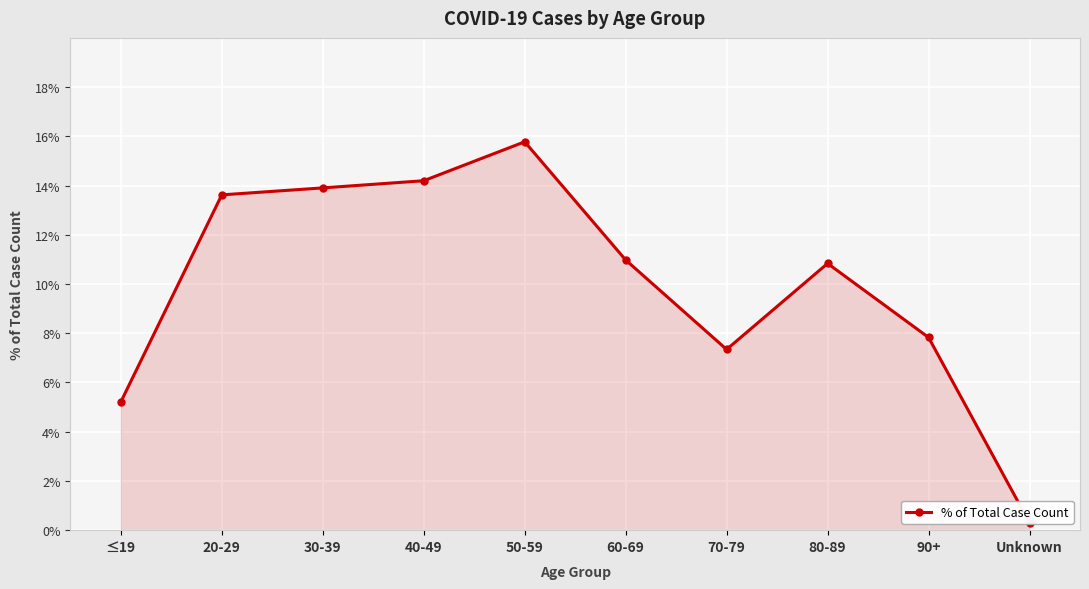

What is the value of the 5th point from the left?

0.2